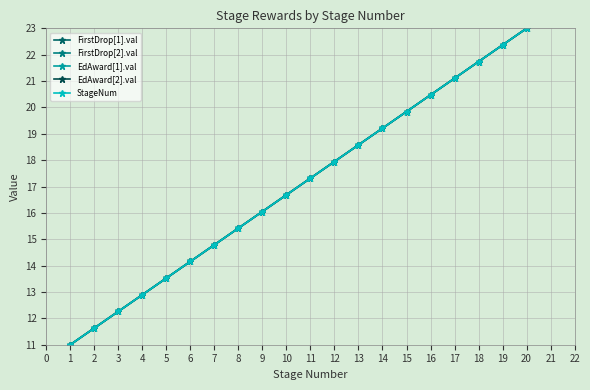

True or false: EdAward[2].val has more than 1 points higher than both neighbors.

False